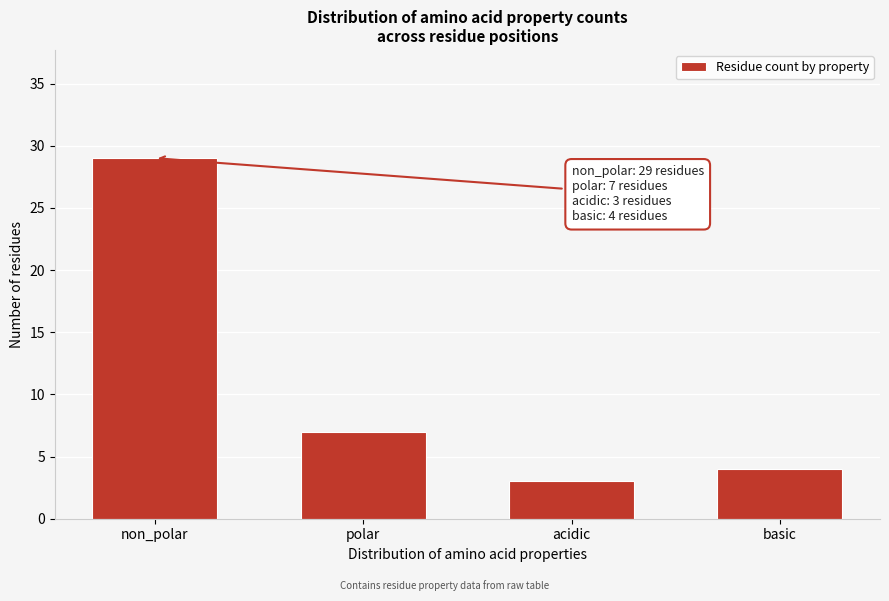

Reading left to right, extract all data points from this chart.

29	7	3	4